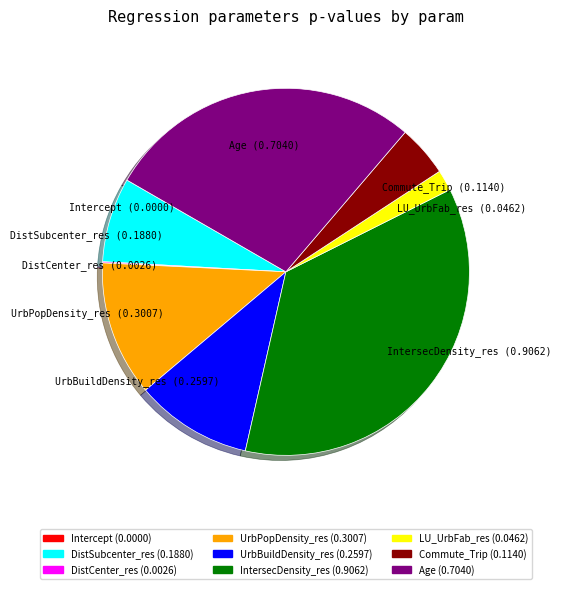

Which category has the biggest portion of the pie?

IntersecDensity_res